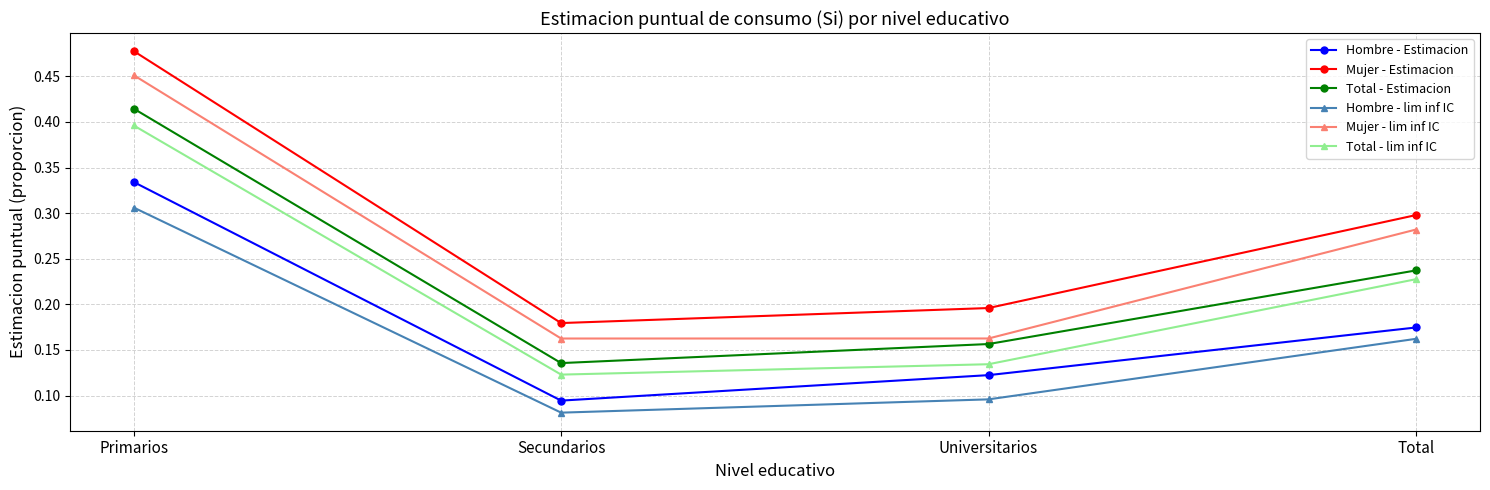

What is the total value across all series at Primarios?

2.4